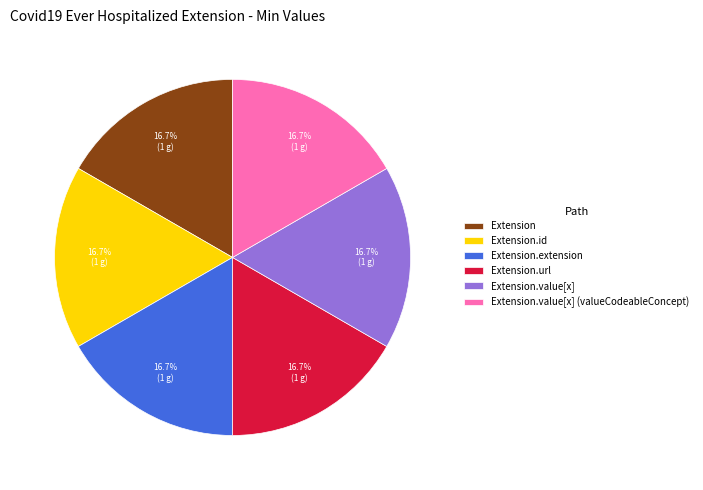

Is there a majority slice in this chart?

No